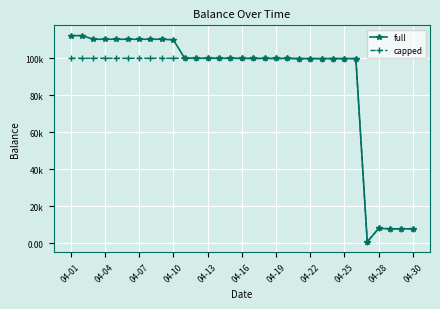

Does the chart have visible grid lines?

Yes